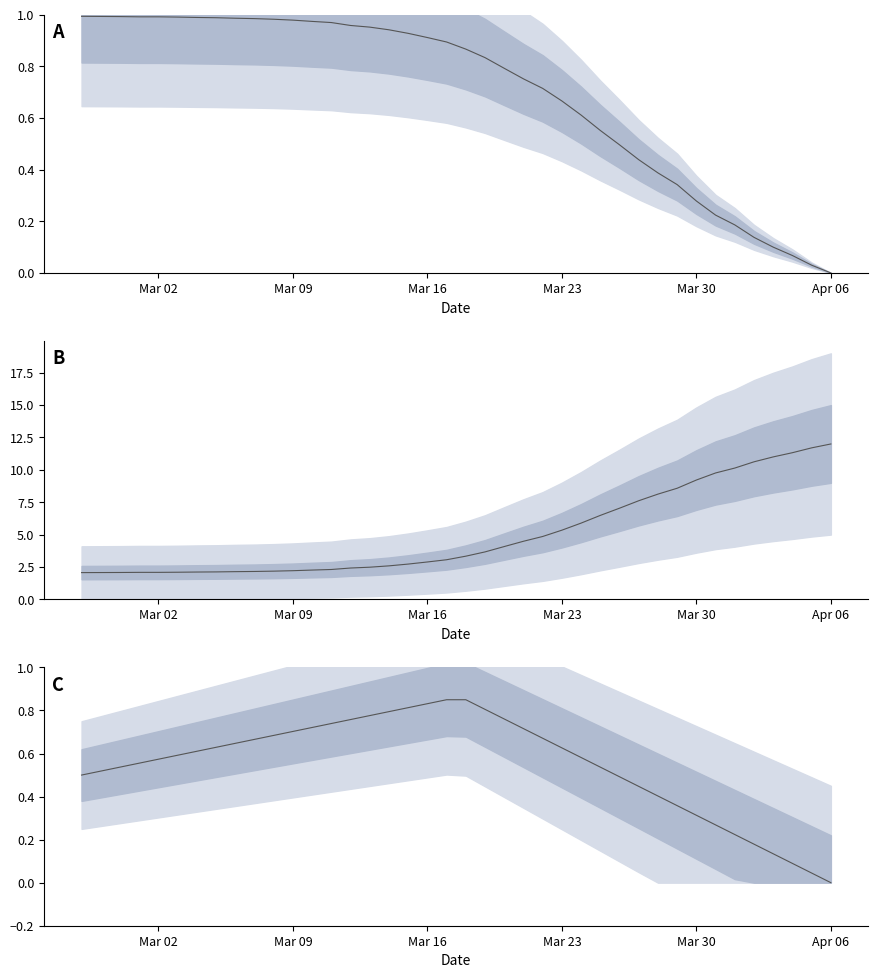

Reading left to right, extract all data points from this chart.

0.5	0.5	0.5	0.6	0.6	0.6	0.6	0.6	0.6	0.7	0.7	0.7	0.7	0.7	0.8	0.8	0.8	0.8	0.8	0.8	0.8	0.8	0.8	0.7	0.7	0.6	0.6	0.5	0.5	0.4	0.4	0.4	0.3	0.3	0.2	0.2	0.1	0.1	0.0	0.0